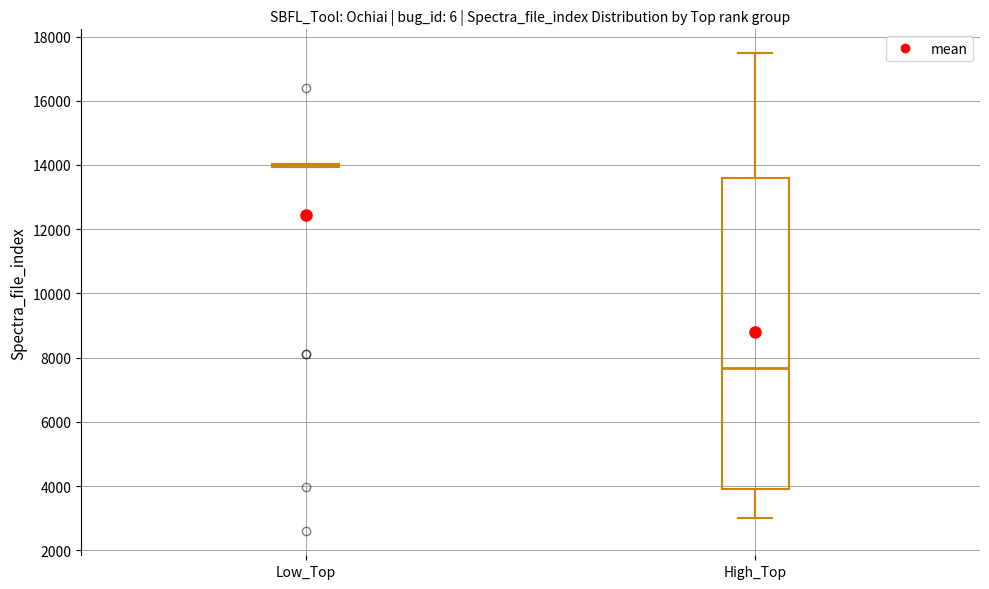

Comparing the boxes themselves (not the whiskers), which one is the tallest?

High_Top